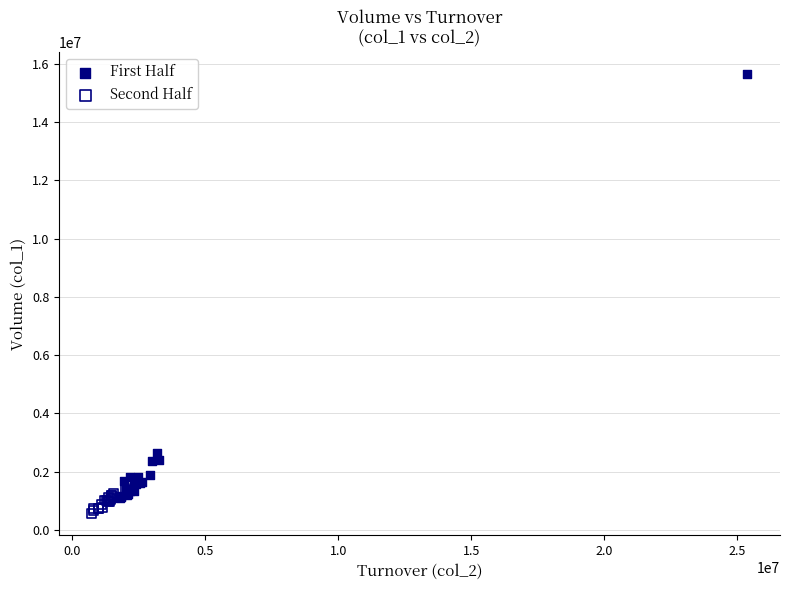

Which series reaches the maximum Y coordinate?

First Half